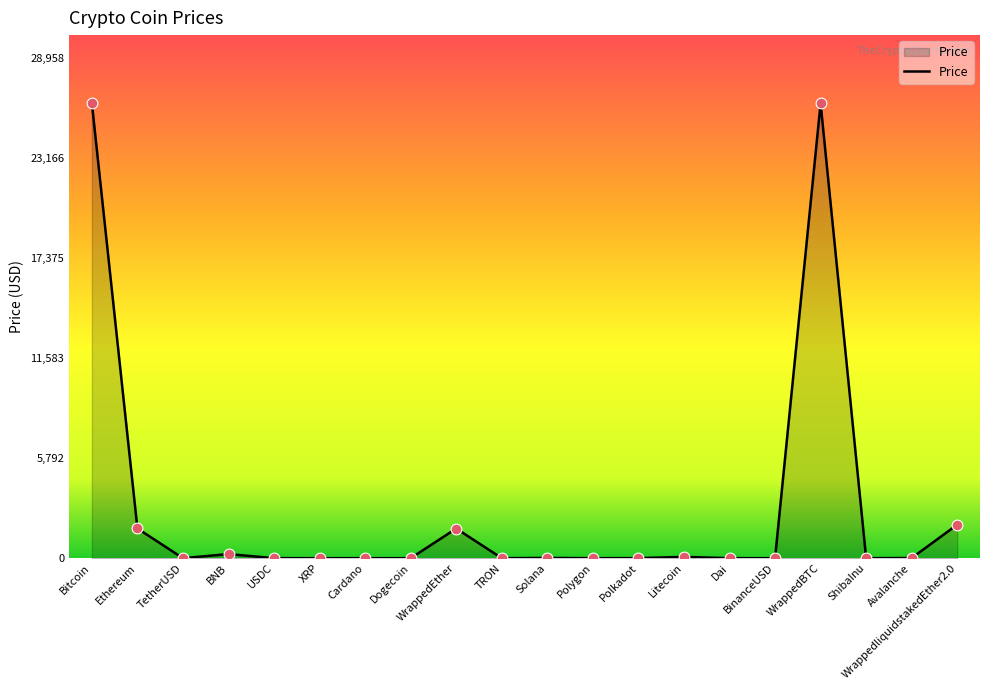

Which has a higher value, WrappedBTC or WrappedliquidstakedEther2.0?

WrappedBTC